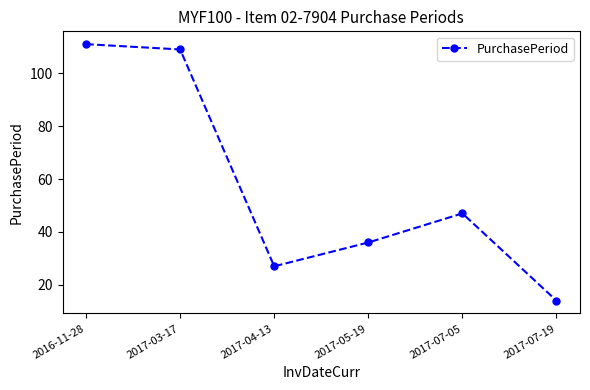

Between 2017-07-19 and 2017-05-19, which is larger?

2017-05-19